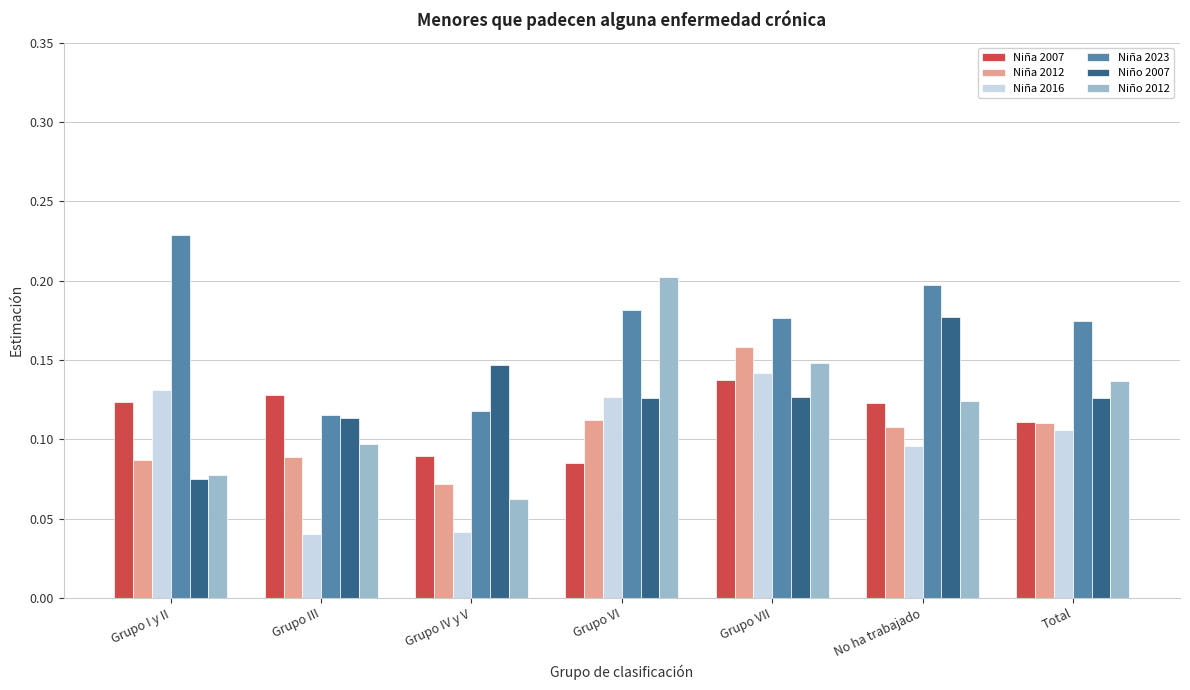

True or false: Niña 2007 has a value of 0.1 at Grupo VII.

True